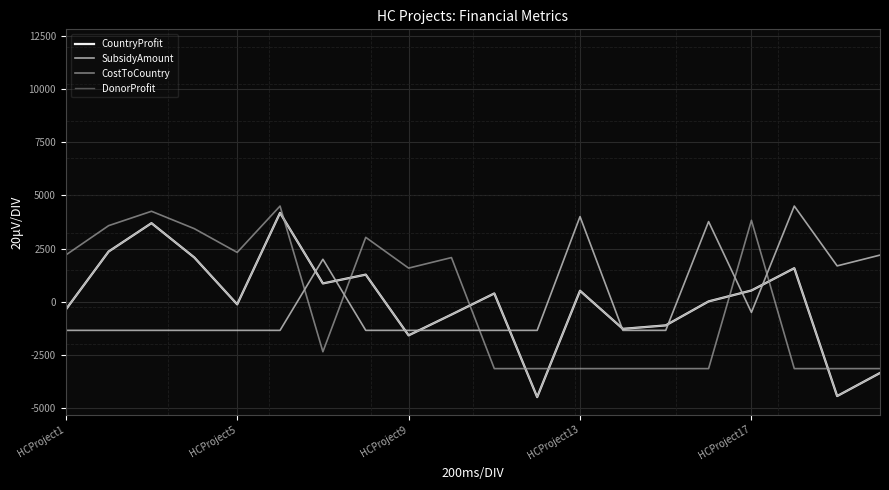

Does the chart display data point markers on the line(s)?

No